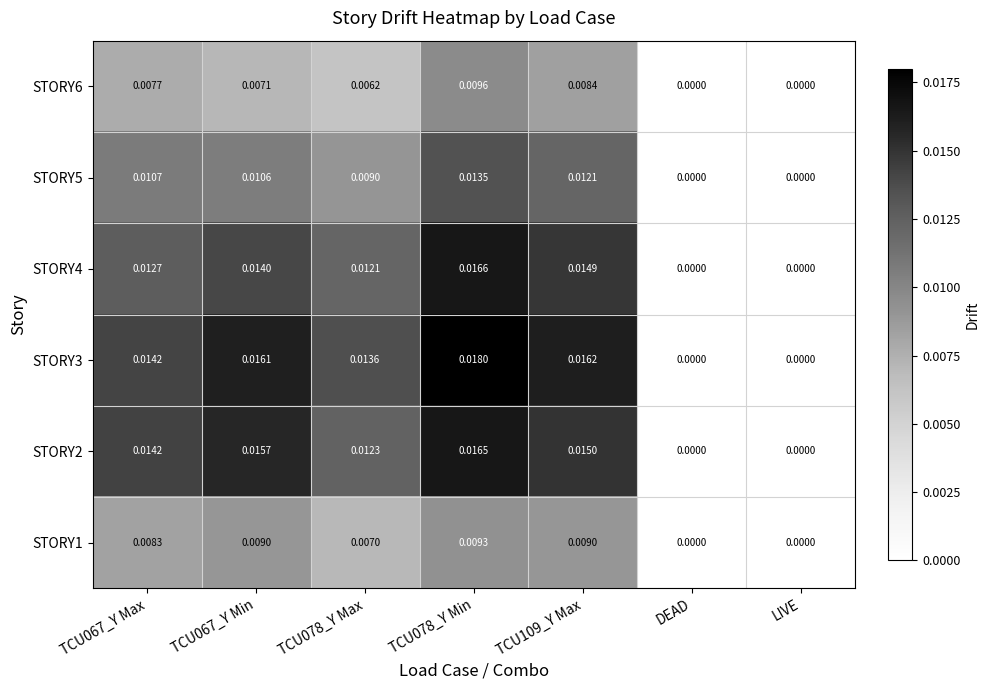

Is the value of STORY6 at LIVE greater than the value of STORY3 at TCU078_Y Max?

No